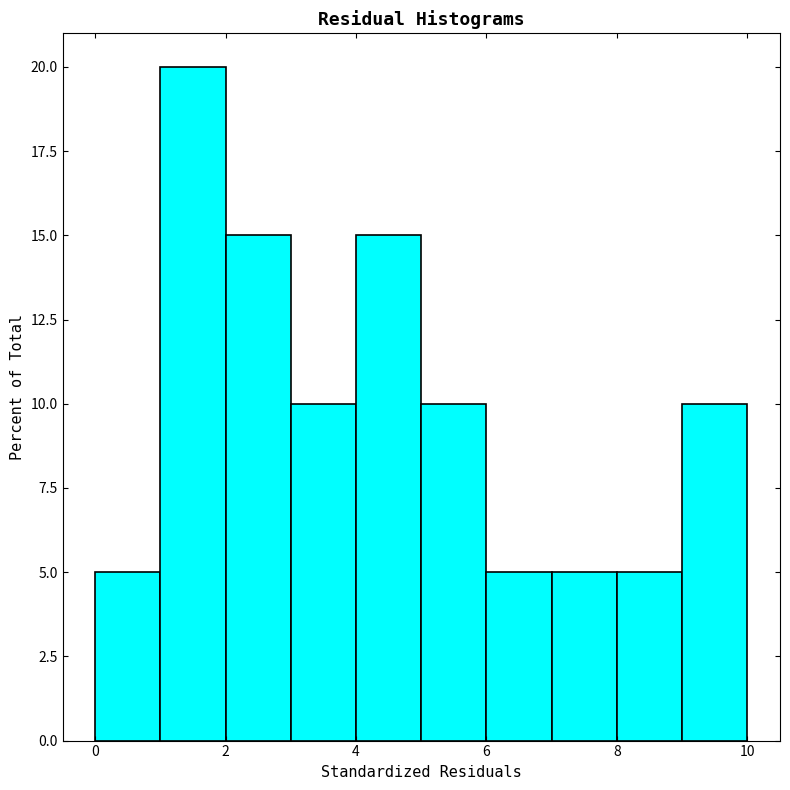

Reading left to right, list every bar in this chart as the range it spans on the x-axis followed by its height. The values are not printed on the chart, so give them approximately, as read against the axis.

0 to 1: 5
1 to 2: 20
2 to 3: 15
3 to 4: 10
4 to 5: 15
5 to 6: 10
6 to 7: 5
7 to 8: 5
8 to 9: 5
9 to 10: 10